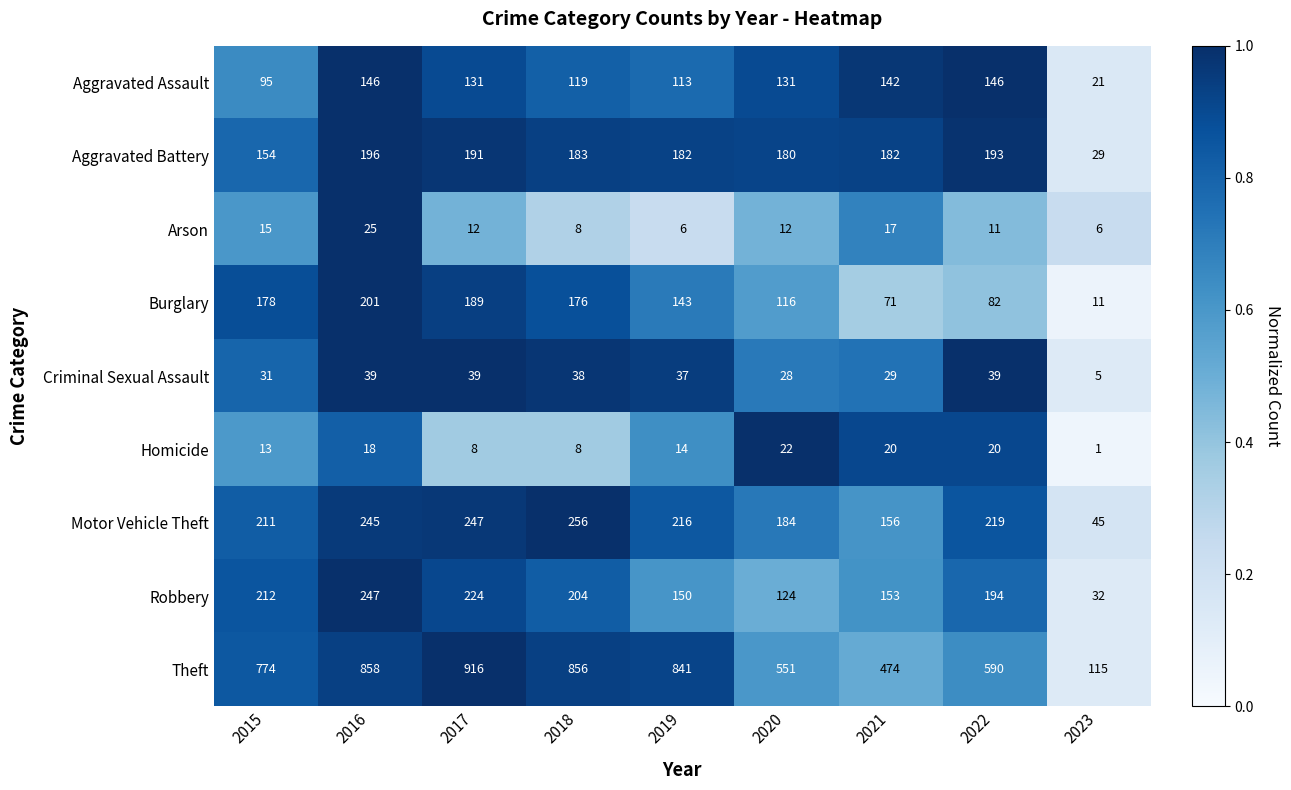

What is the average value of the Arson series?

12